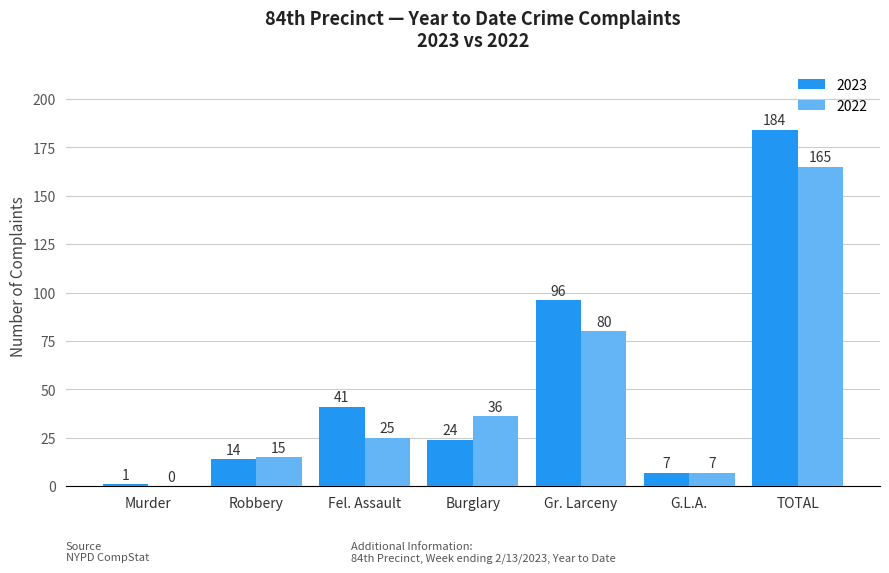

Reading left to right, extract all data points from this chart.

2023: Murder=1	Robbery=14	Fel. Assault=41	Burglary=24	Gr. Larceny=96	G.L.A.=7	TOTAL=184
2022: Murder=0	Robbery=15	Fel. Assault=25	Burglary=36	Gr. Larceny=80	G.L.A.=7	TOTAL=165